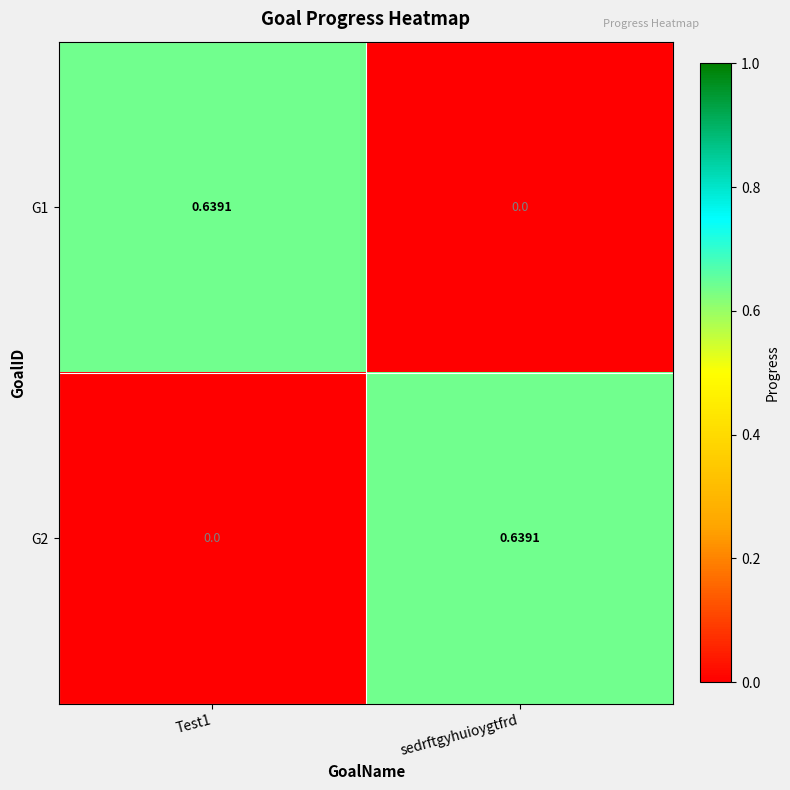

At which label does G1 reach its minimum?

sedrftgyhuioygtfrd